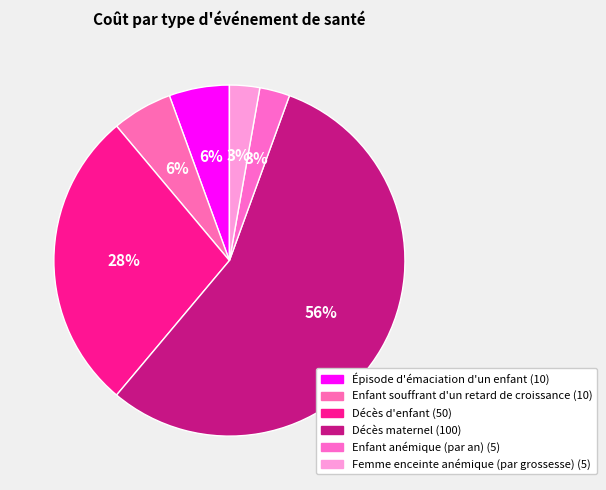

To the nearest percent, what percentage of the pie is Épisode d'émaciation d'un enfant?

6%